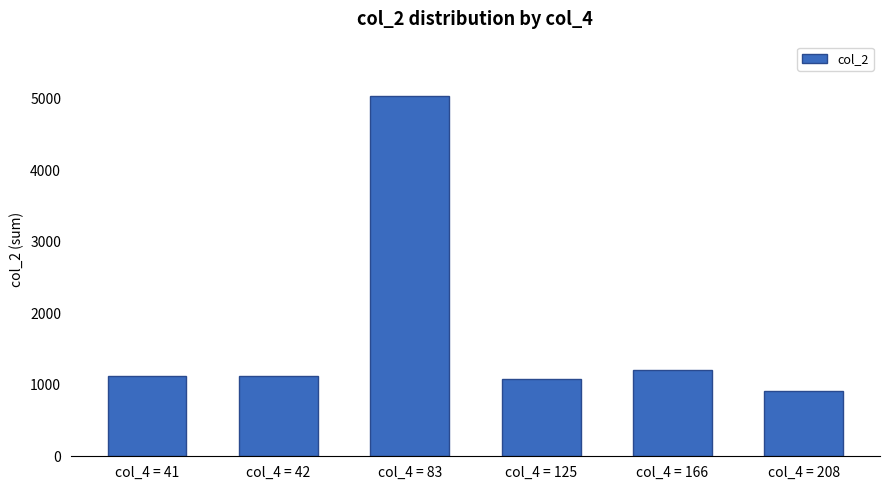

What is the difference between the maximum and minimum values?

4125